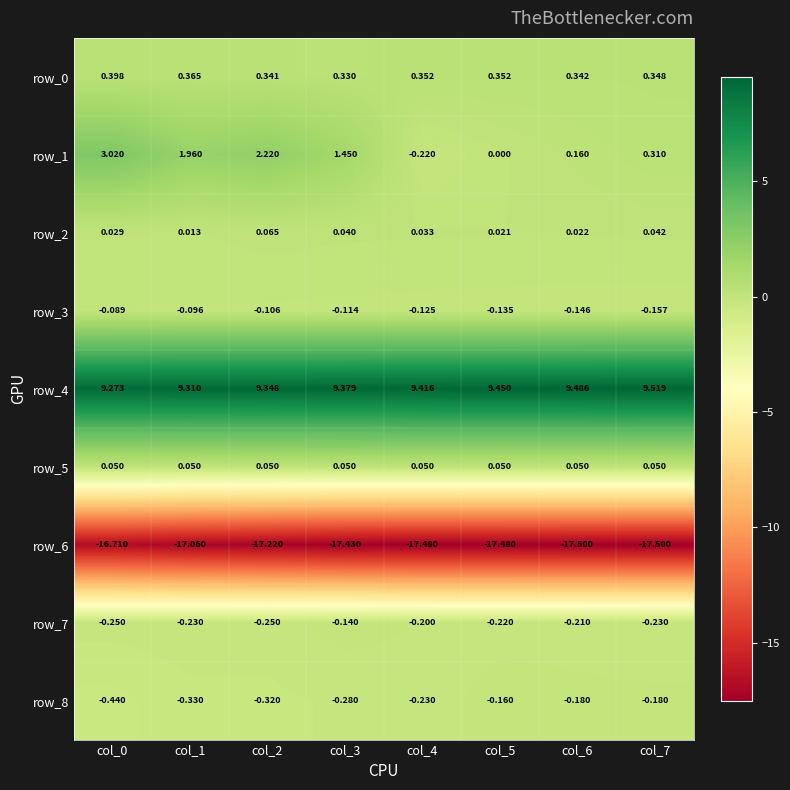

List the series in order of their peak value, highest first.

row_4, row_1, row_0, row_2, row_5, row_3, row_7, row_8, row_6